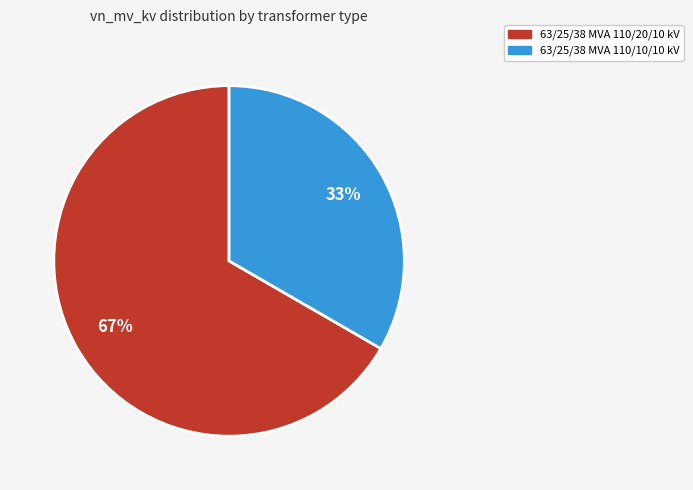

Which slice represents more than half of the pie?

63/25/38 MVA 110/20/10 kV